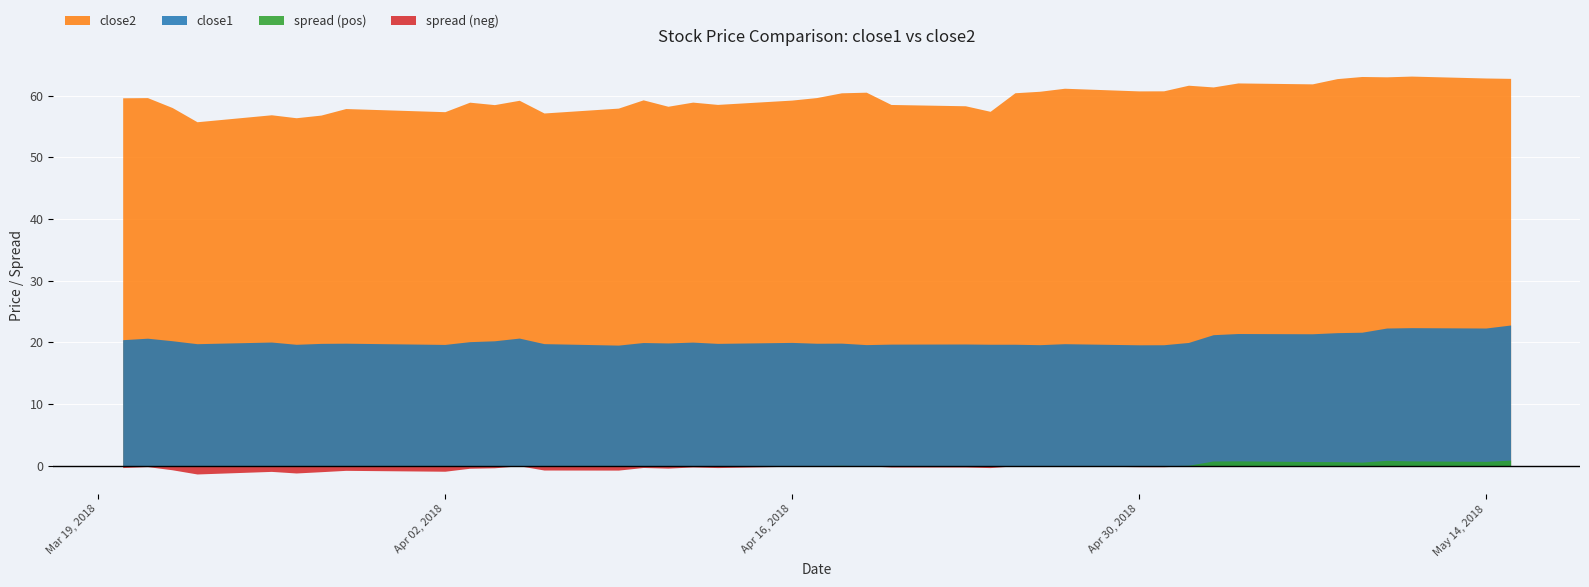

True or false: close1 and close2 cross at least once.

False